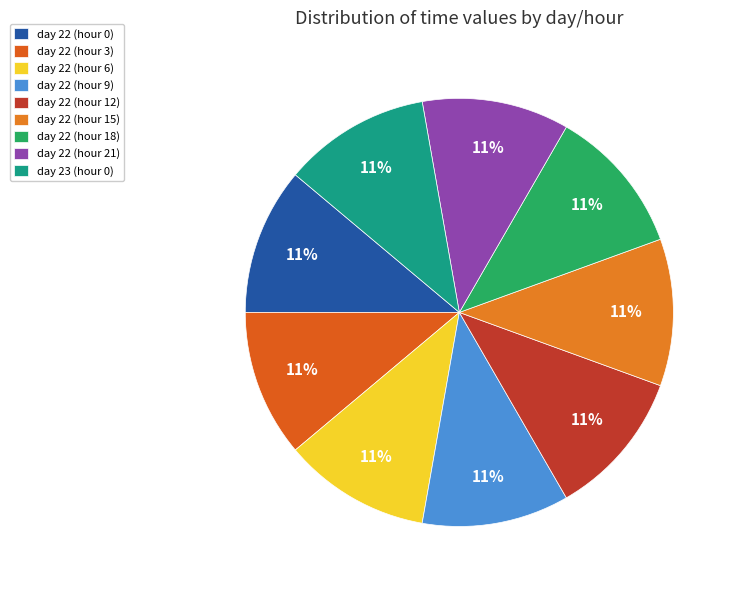

Do day 22 (hour 0) and day 22 (hour 12) together represent more than half of the pie?

No